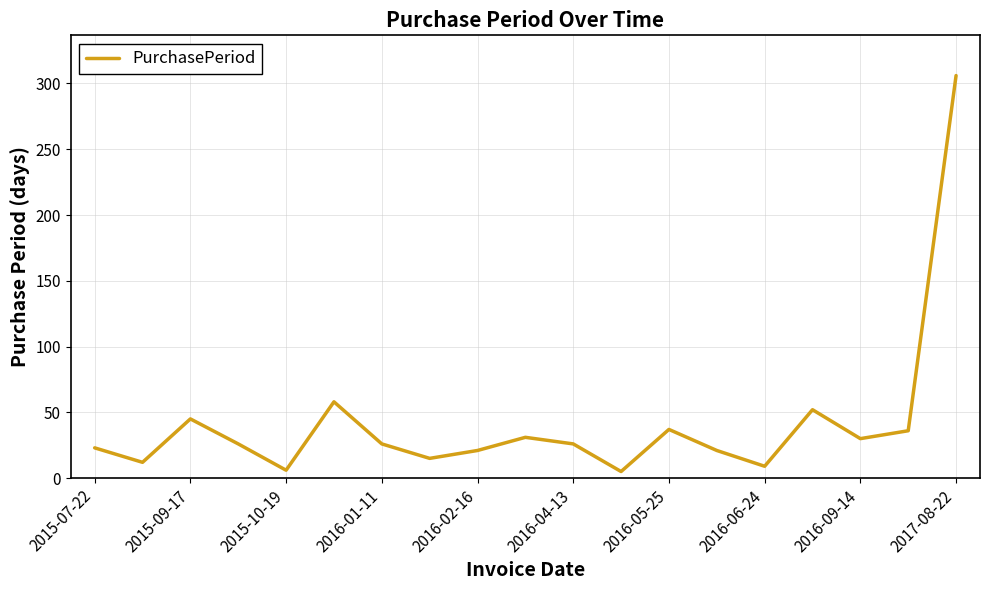

What is the maximum value shown in the chart?

306